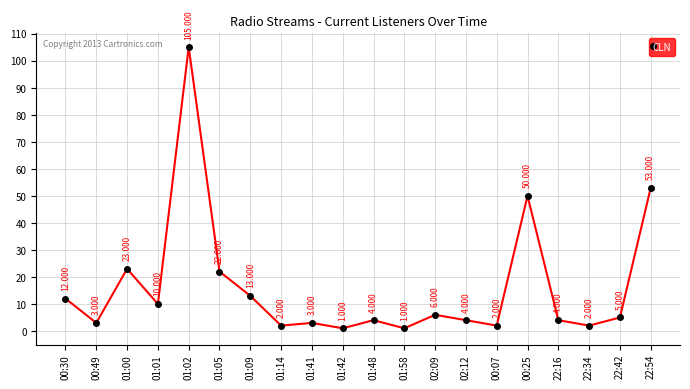

What is the average value?

16